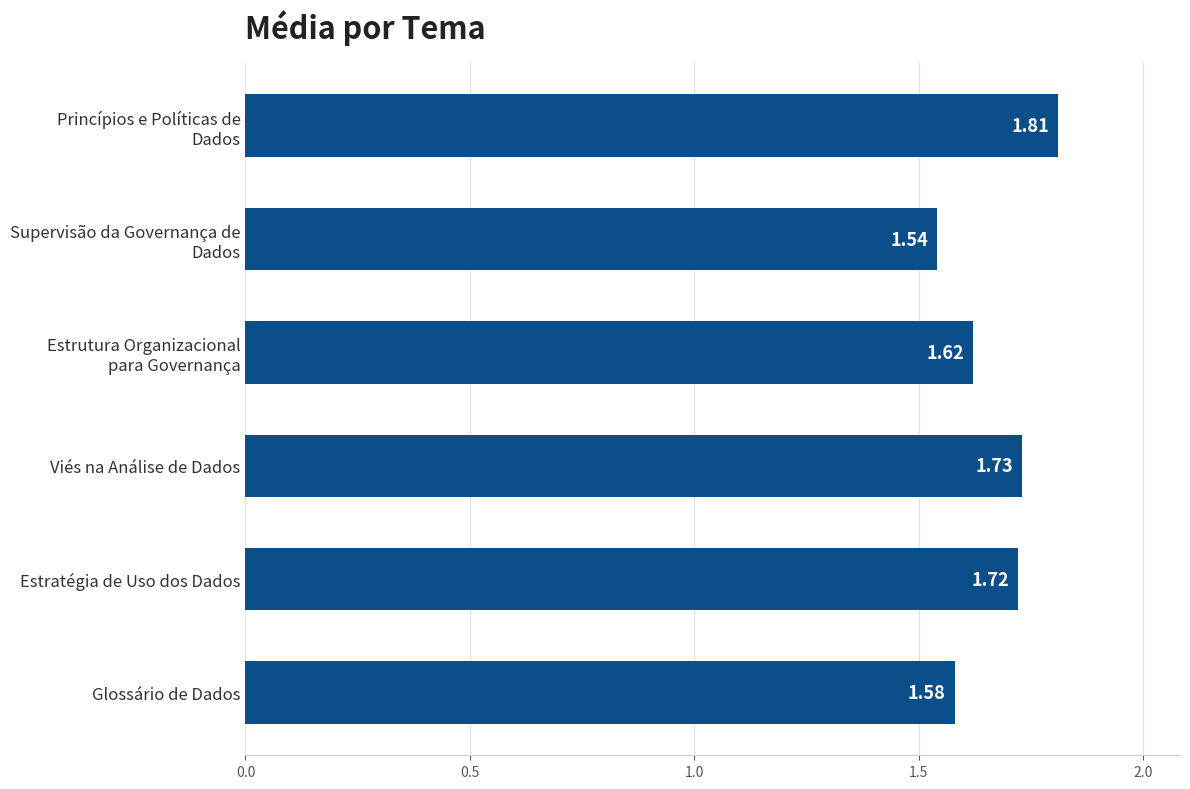

How many bars are there in total?

6